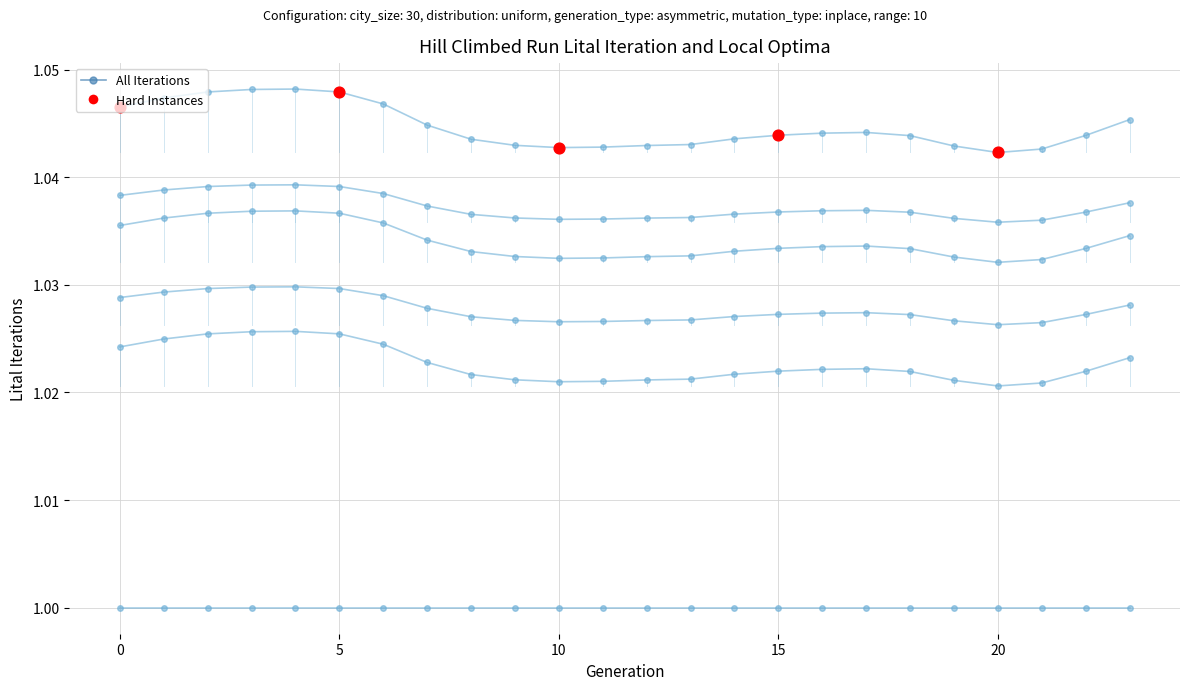

At which category is the sum across all series the highest?

4